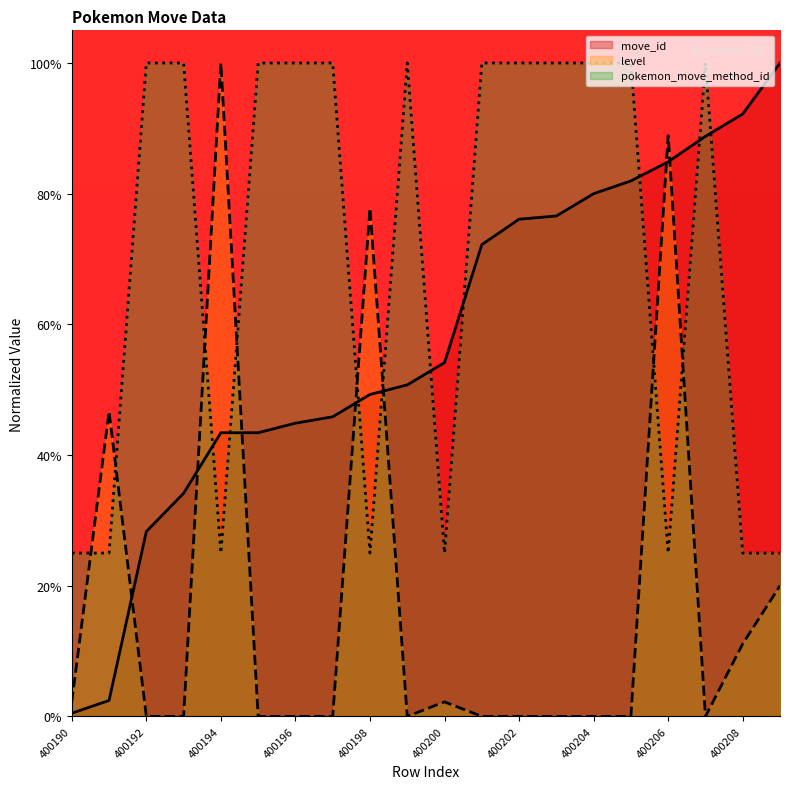

True or false: pokemon_move_method_id and move_id cross at least once.

True